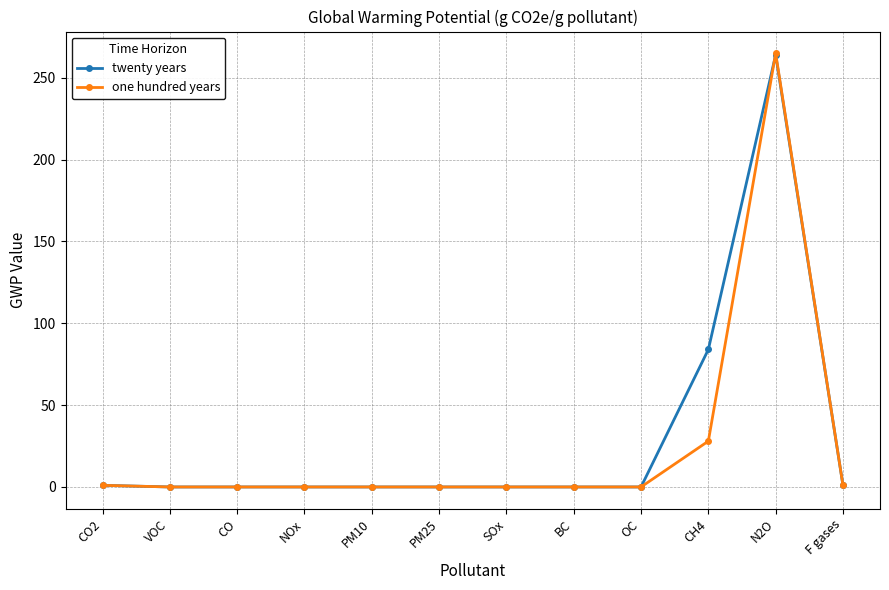

True or false: twenty years has more than 0 points higher than both neighbors.

True